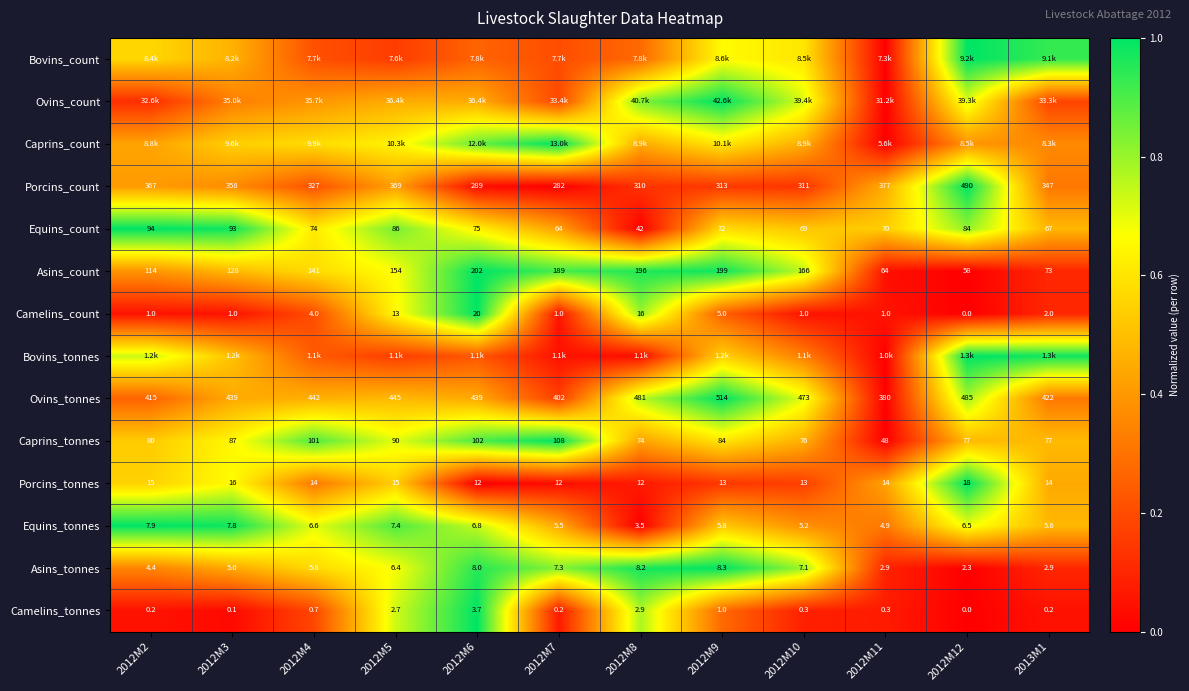

How many data points does each series have?

12